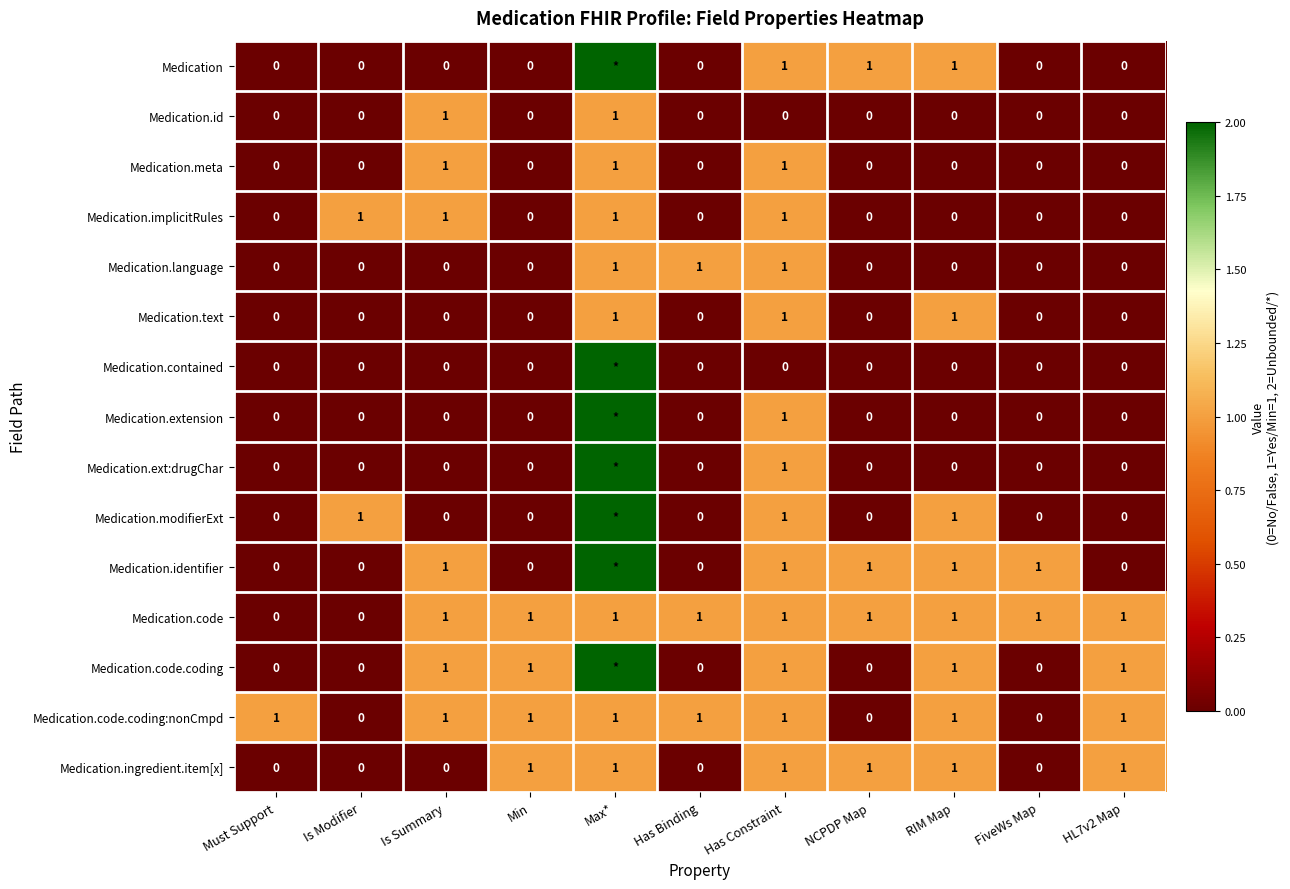

The Medication.text series shows 0 at Min. True or false?

True